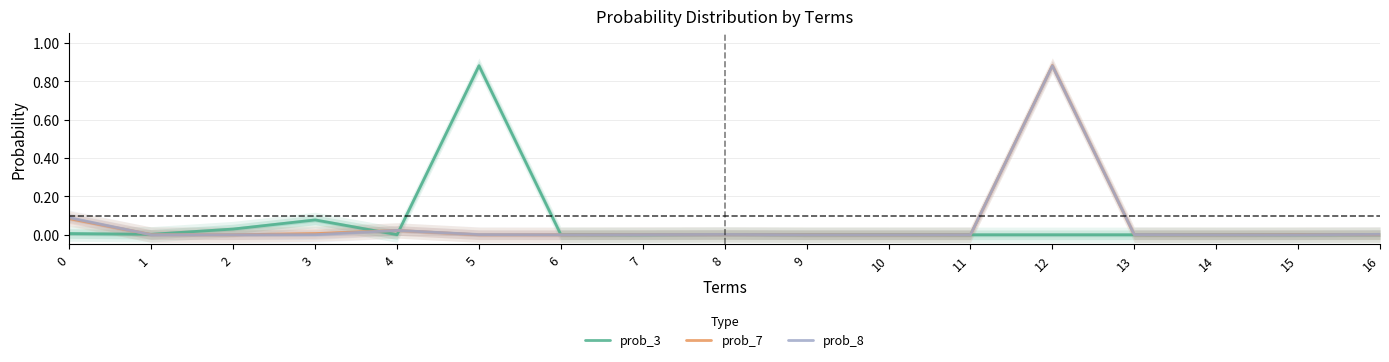

At 4, list the series in order from smallest to largest.

prob_3, prob_7, prob_8